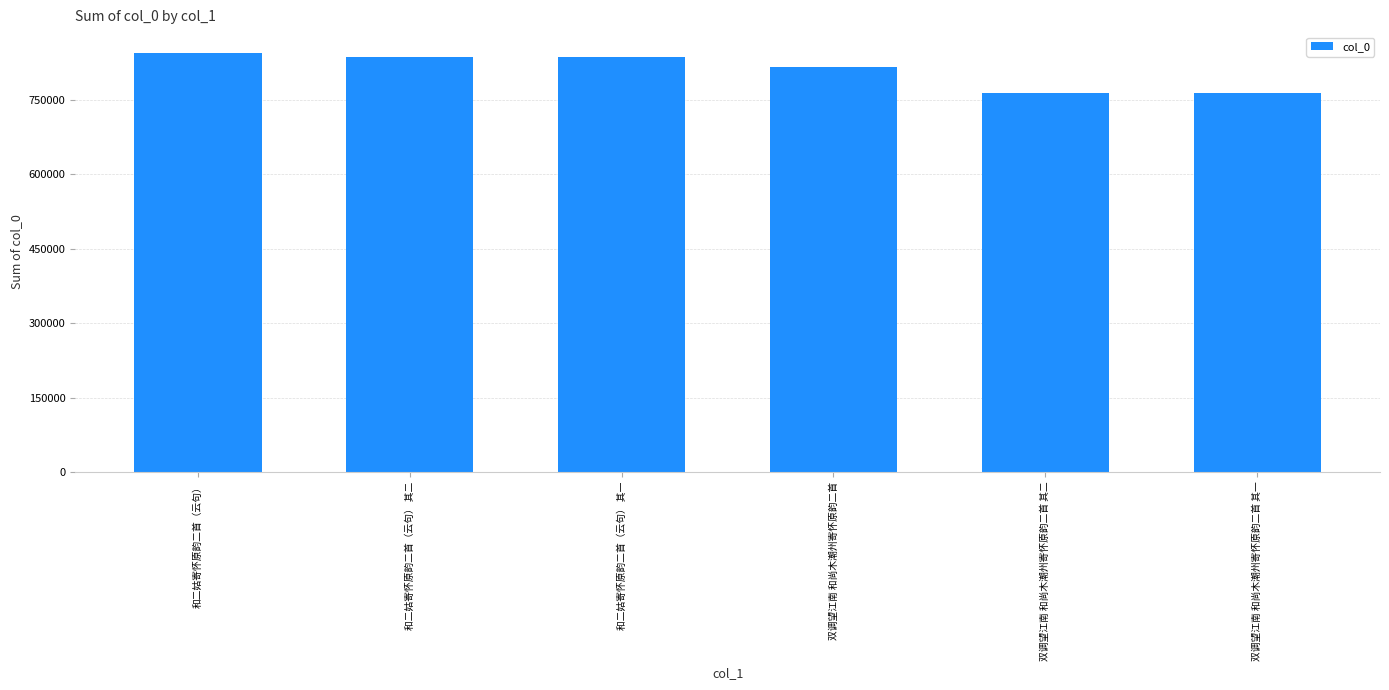

The value at 和二姑寄怀原韵二首（云句） is 844625. True or false?

True